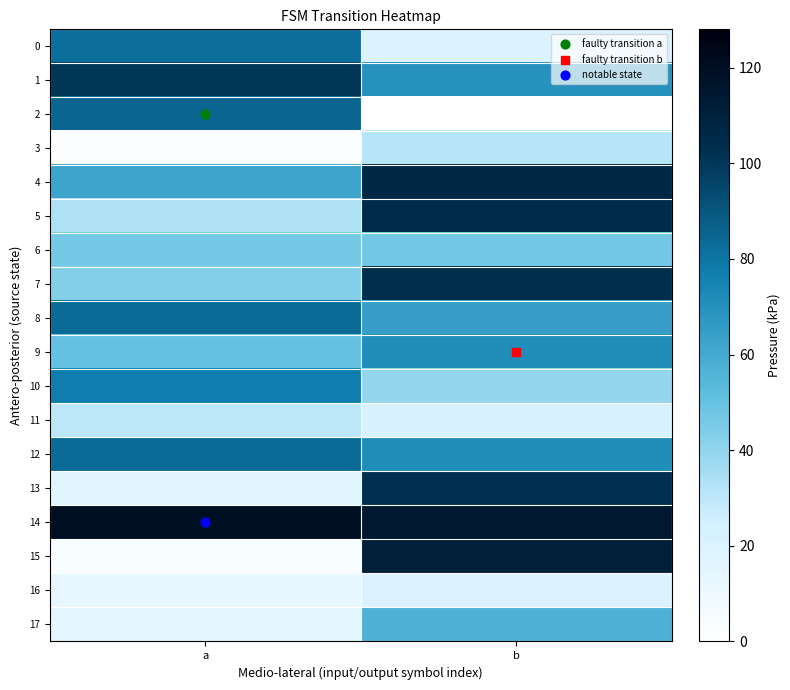

Reading left to right, transcribe all the data shown in this chart.

0: a=82	b=19
1: a=100	b=69
2: a=85	b=0
3: a=2	b=31
4: a=62	b=106
5: a=33	b=104
6: a=46	b=47
7: a=43	b=103
8: a=83	b=64
9: a=50	b=71
10: a=77	b=39
11: a=30	b=21
12: a=83	b=71
13: a=16	b=102
14: a=120	b=114
15: a=4	b=111
16: a=12	b=20
17: a=15	b=57